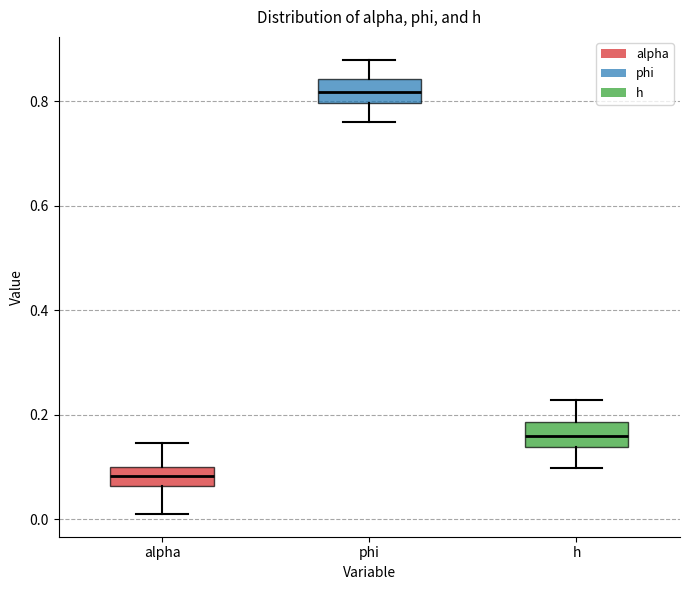

Where does the upper whisker of the box for alpha end on the y-axis? The values are not printed on the chart, so give them approximately, as read against the axis.

0.14